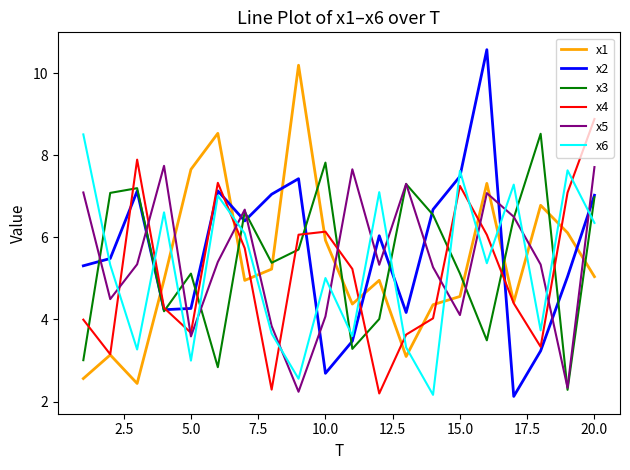

How many interior local peaks does the x1 series have?

6